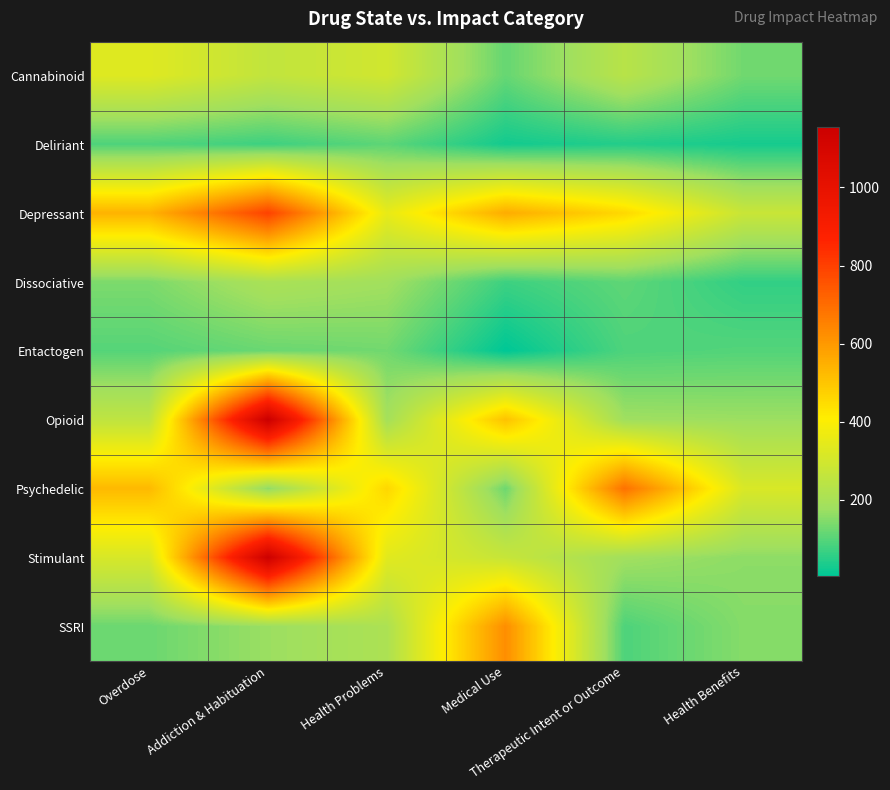

Rank the series by their maximum value, from lowest to highest.

Deliriant, Entactogen, Dissociative, Cannabinoid, SSRI, Psychedelic, Depressant, Stimulant, Opioid